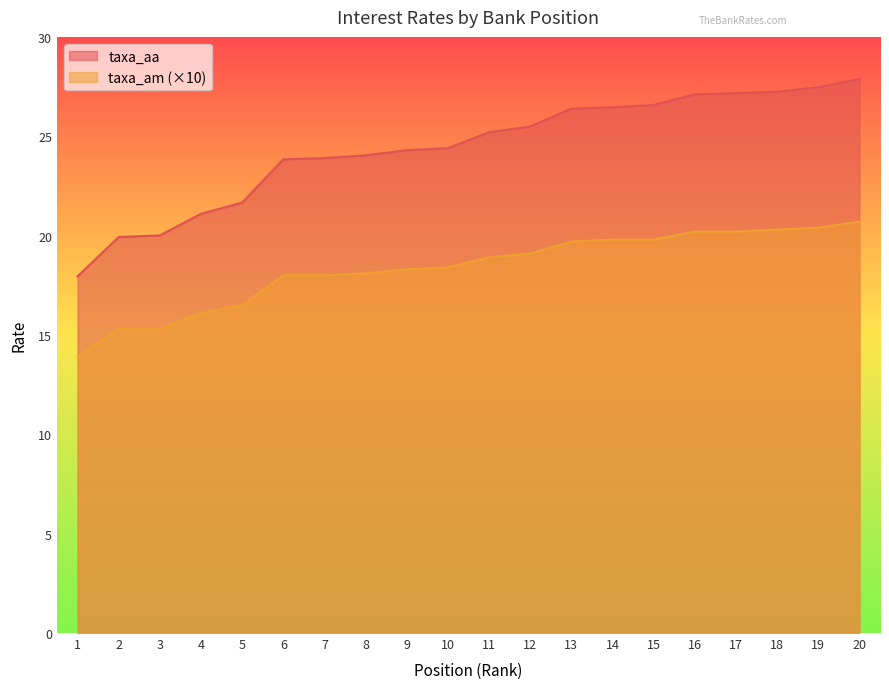

List the series in order of their overall mean, highest first.

taxa_aa, taxa_am (×10)